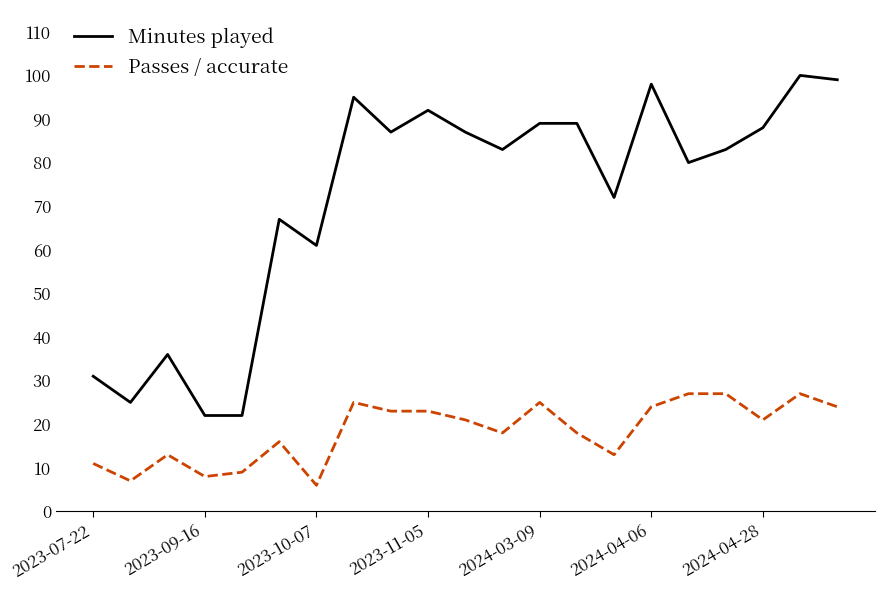

What is the difference between the maximum and minimum values in the Passes / accurate series?

21